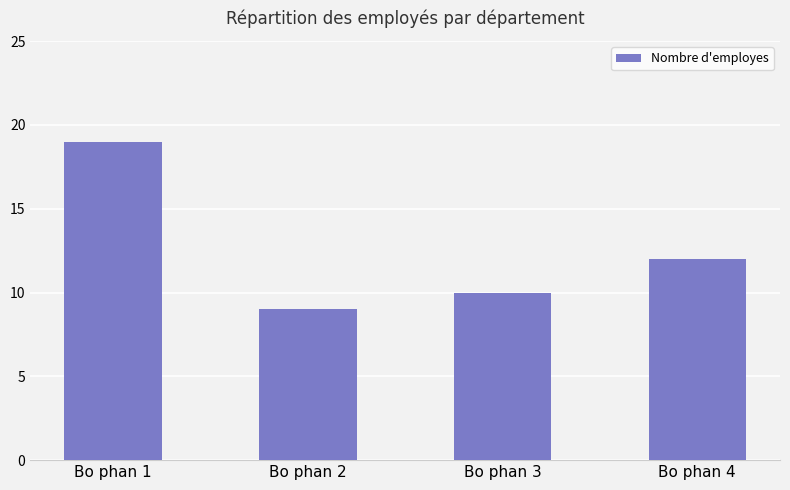

Does the chart contain any negative values?

No